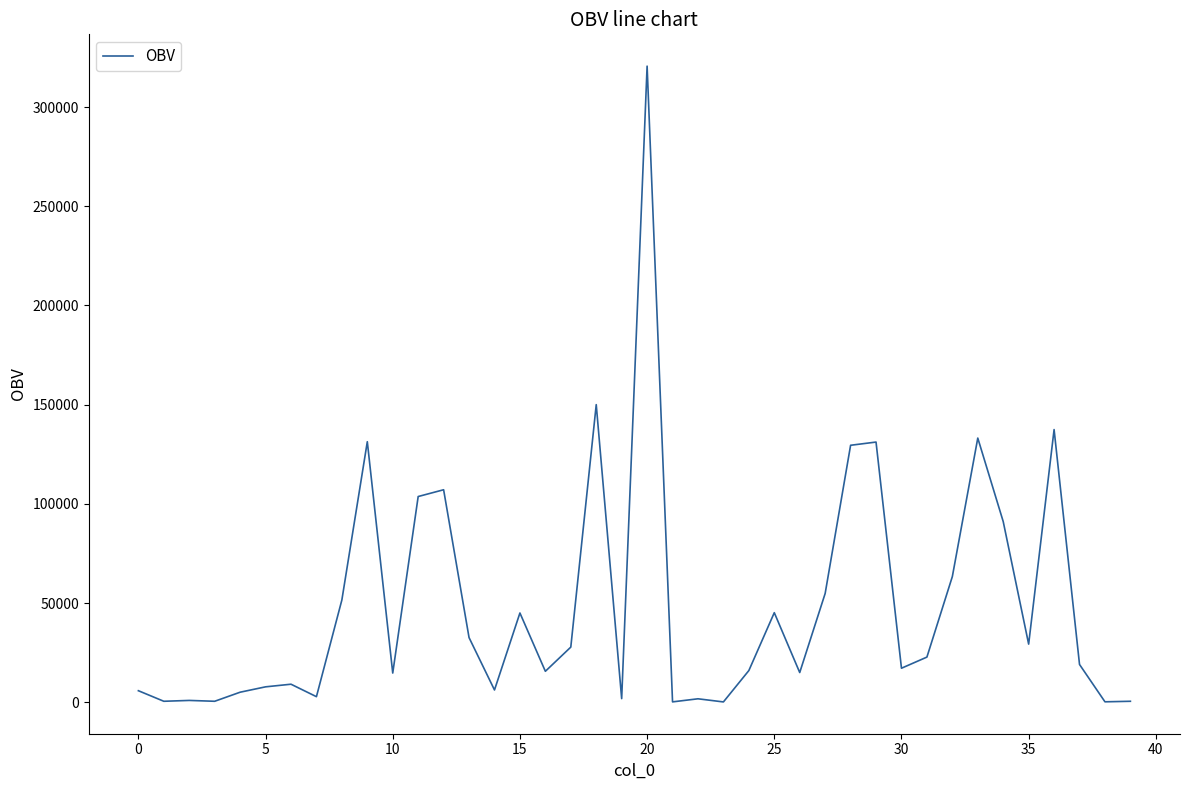

What is the greatest value displayed?

320604.4